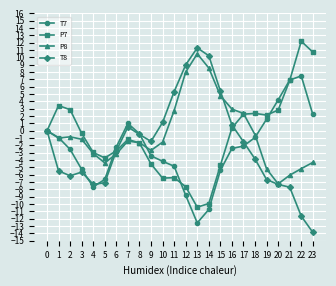

At how many categories does at least one series exceed 4?

9